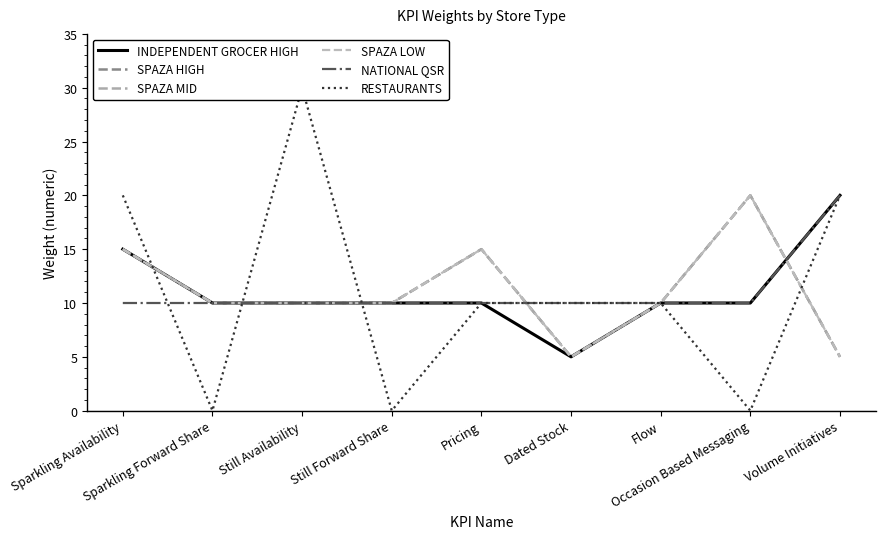

What is the sum of all SPAZA LOW values?

100